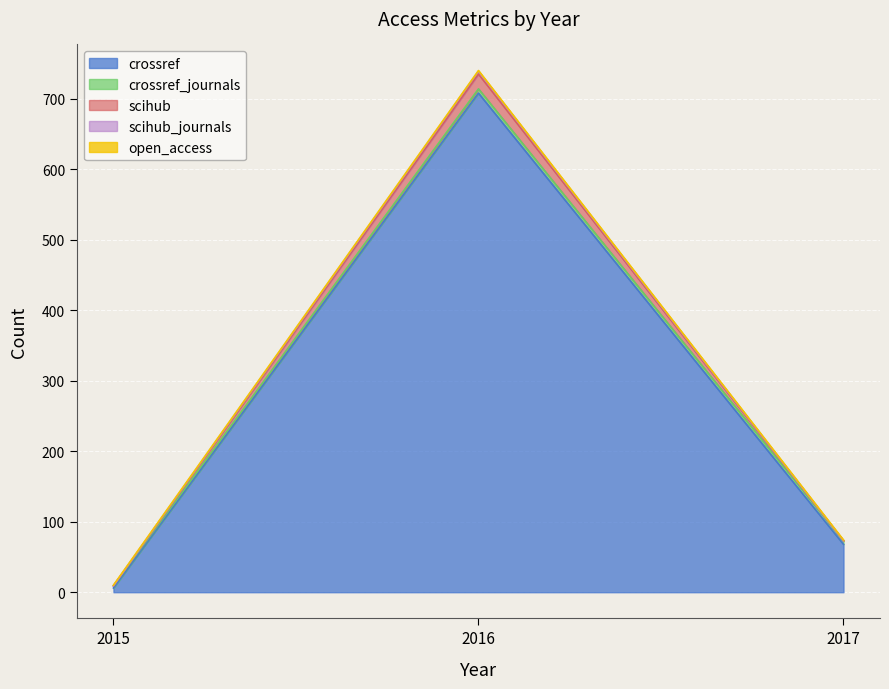

True or false: scihub_journals has a value of 14 at 2015.

False